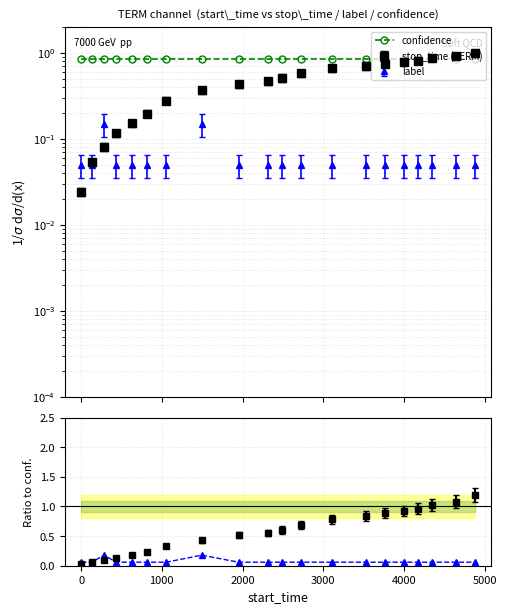

Which series has the largest total across all categories?

confidence